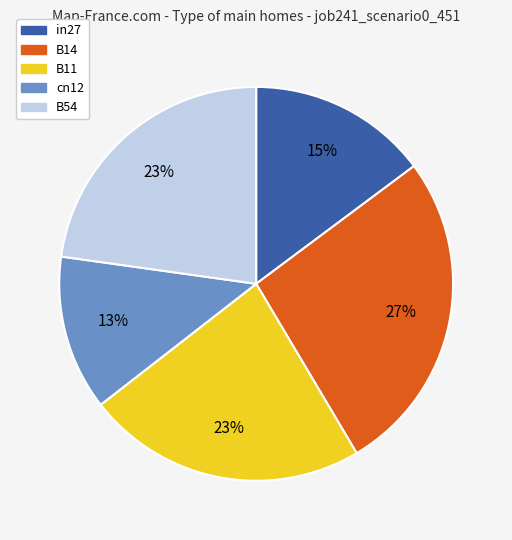

How many segments does this pie chart have?

5